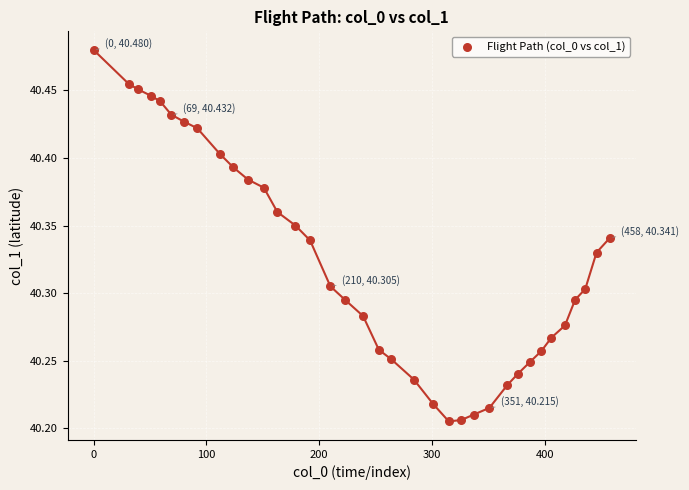

What is the range of Y values (max minus min)?

0.3